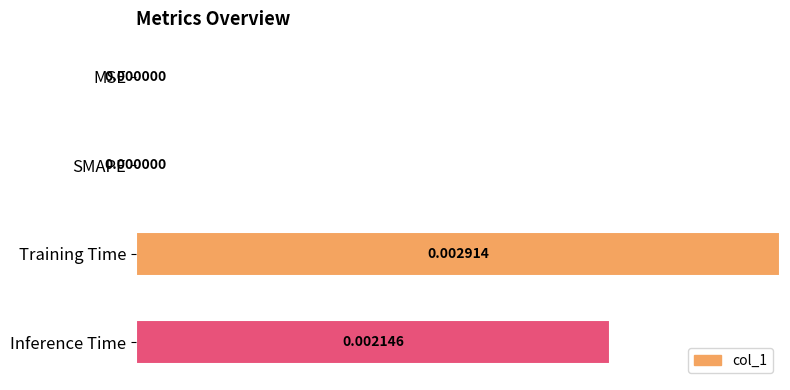

Between Training Time and MSE, which is larger?

Training Time